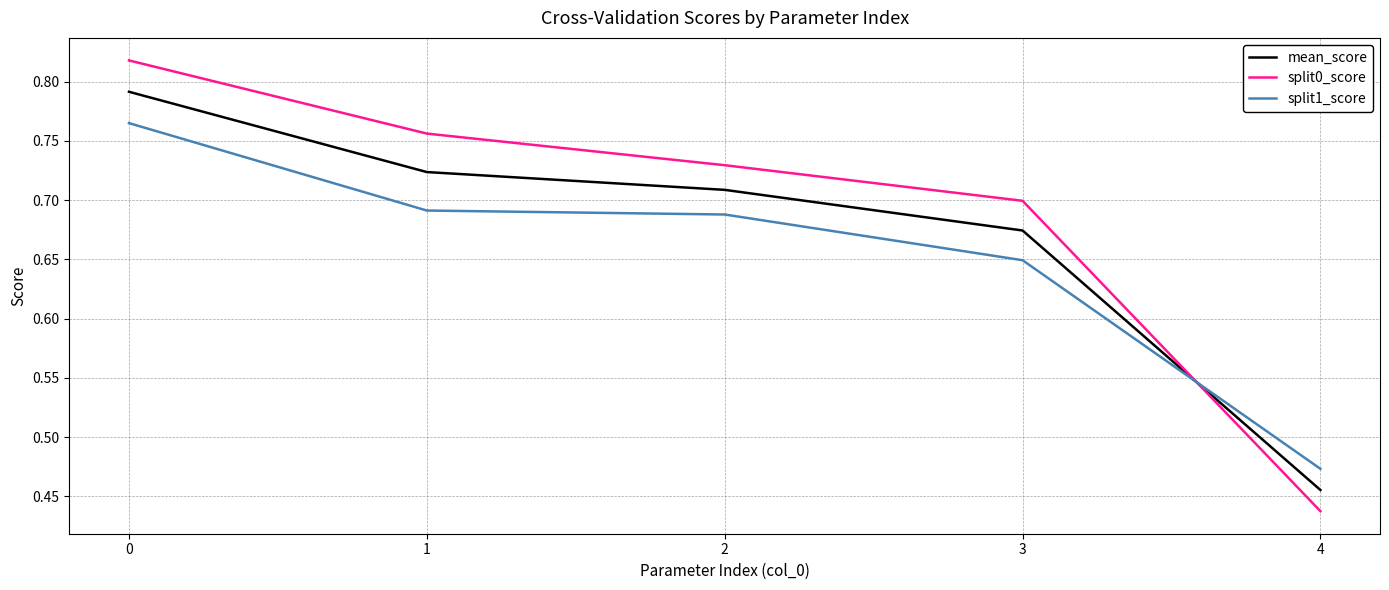

The mean_score series shows 0.7 at 3. True or false?

True